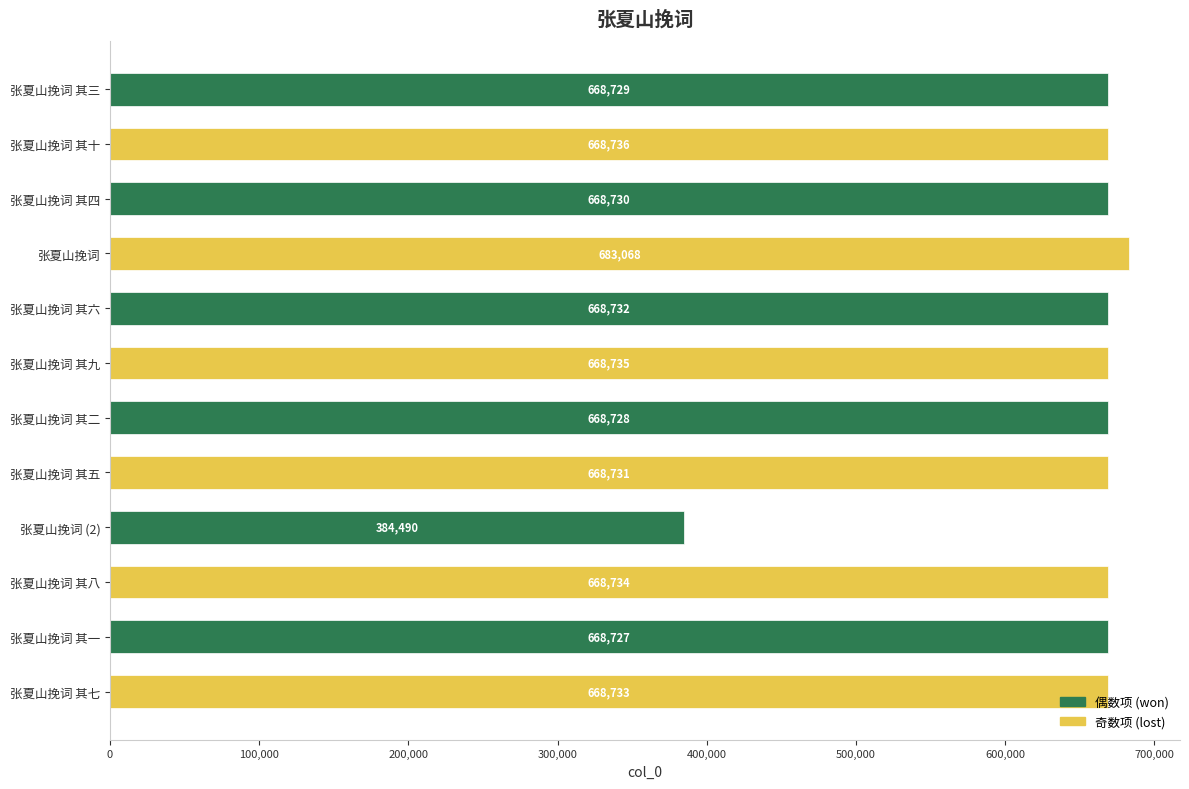

What is the difference between the values at 张夏山挽词 其七 and 张夏山挽词 其十?

3